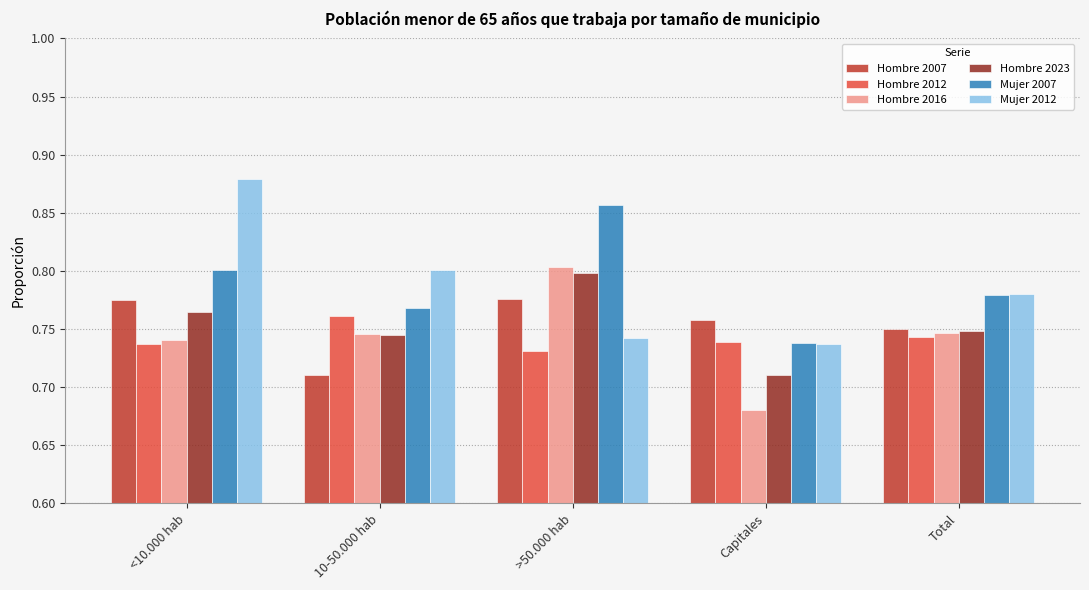

What is the sum of all Hombre 2012 values?

3.7